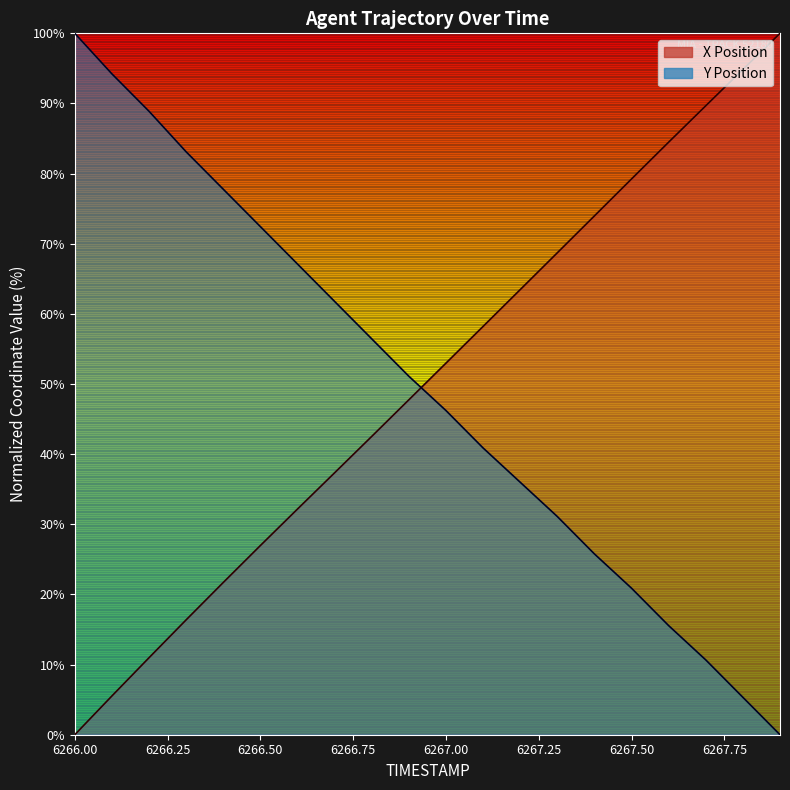

How many categories are shown in the chart?

20